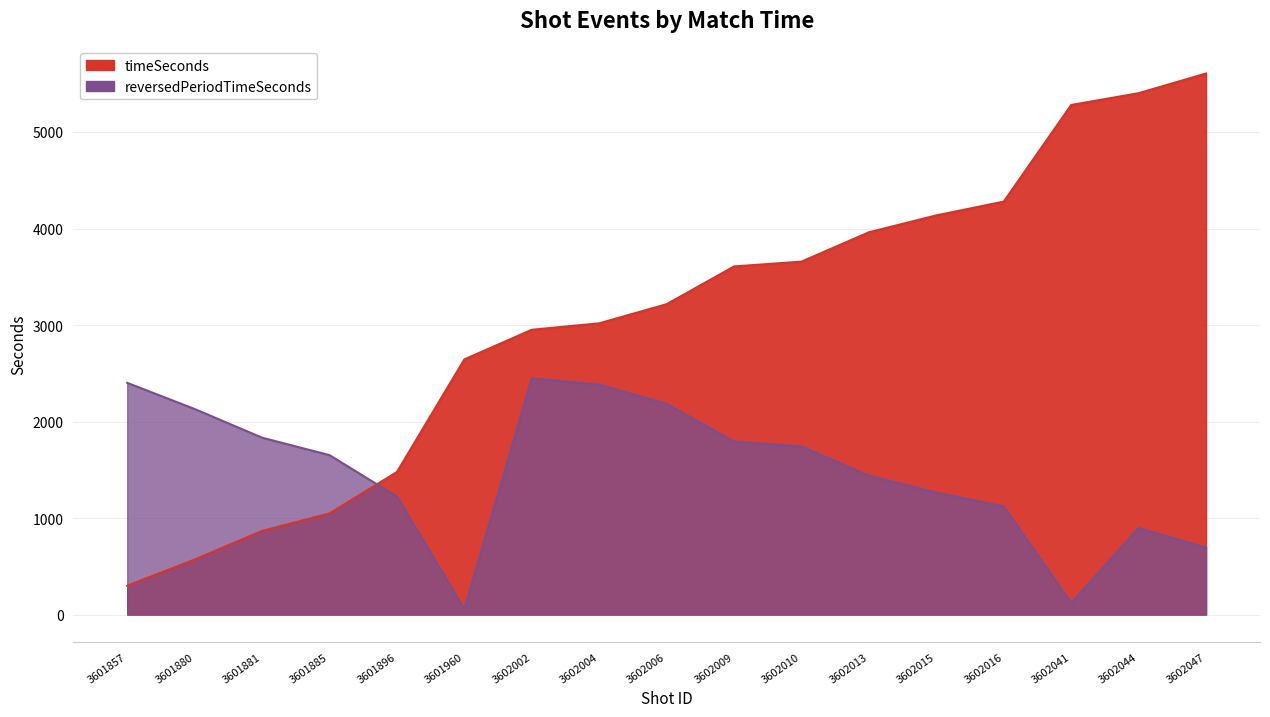

At which label does reversedPeriodTimeSeconds reach its minimum?

3601960